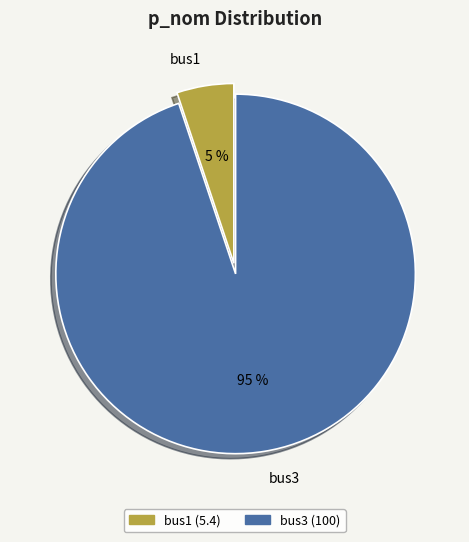

Rank the categories by value from lowest to highest.

bus1, bus3